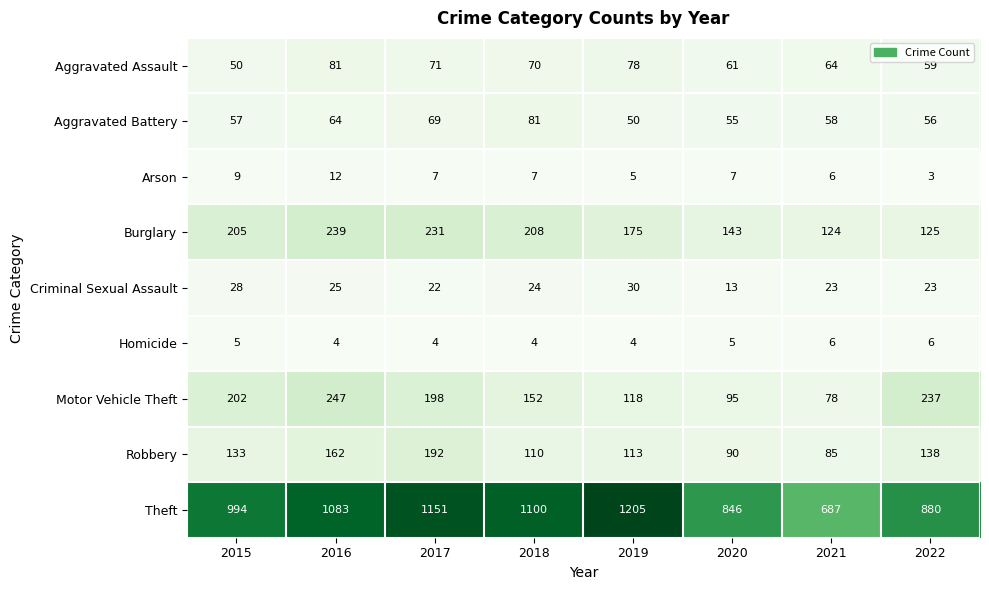

How many Homicide values are between 4 and 6?

8